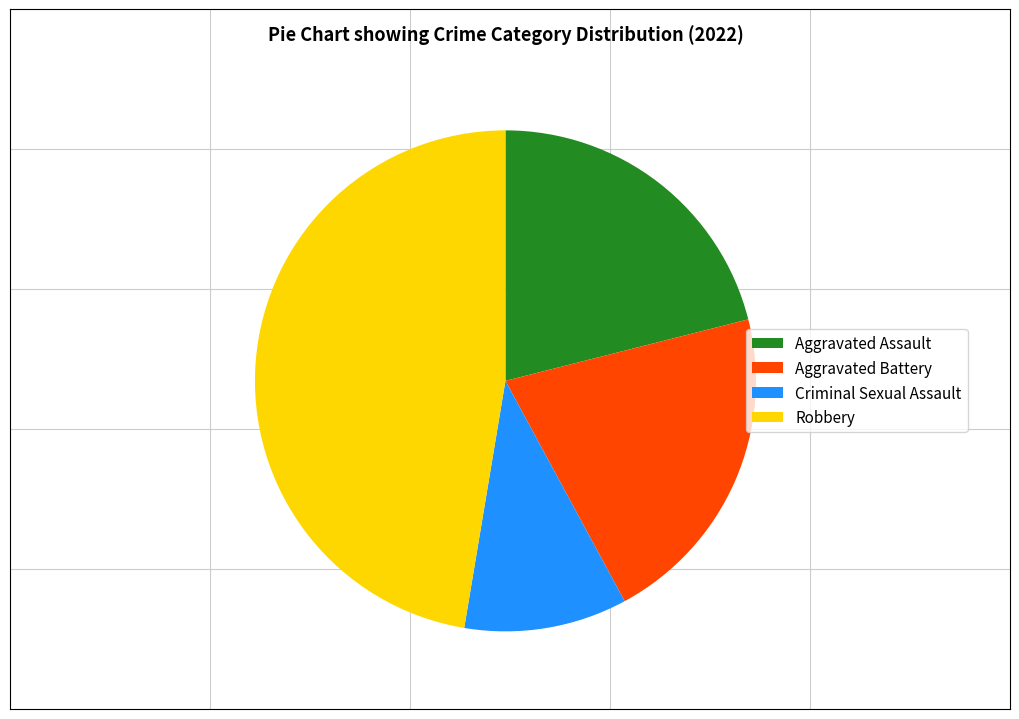

Is Robbery the majority of the pie?

No